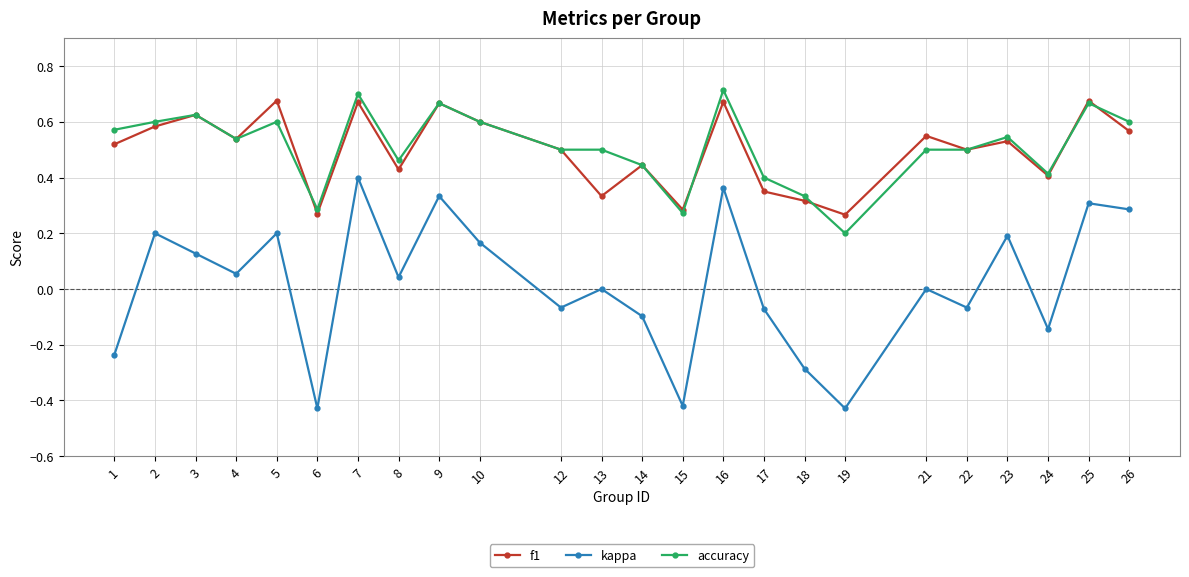

True or false: f1 has a value of 0.6 at 14.

False